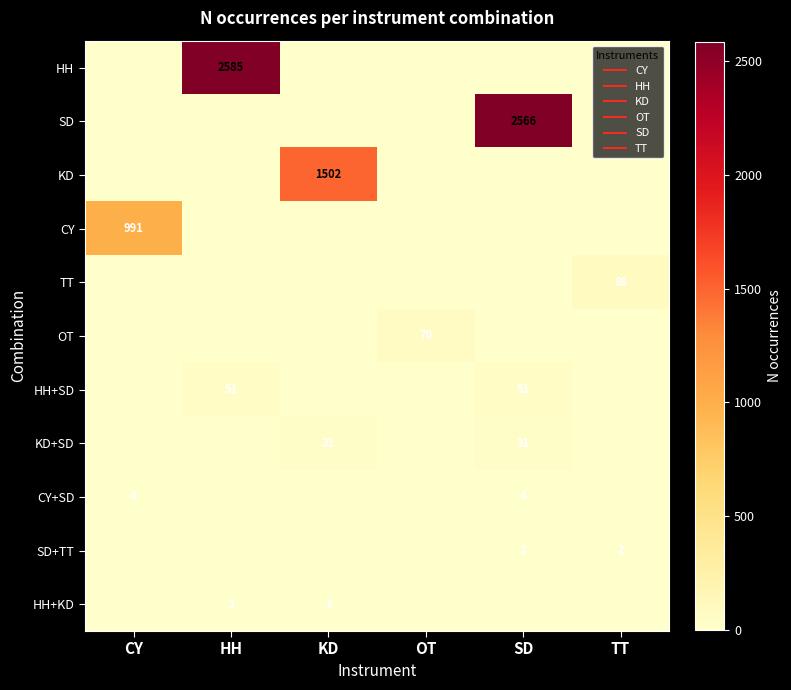

What is the difference between the maximum and minimum values in the SD series?

2566